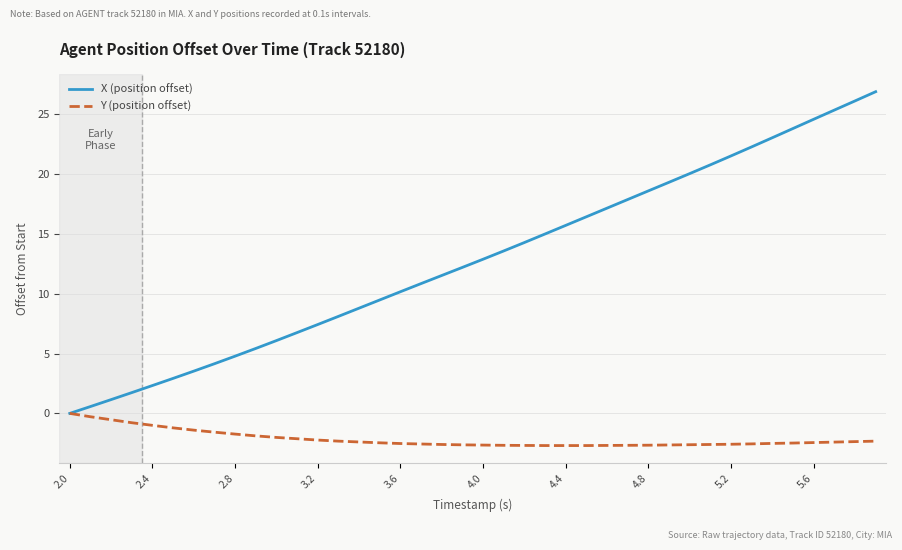

What is the maximum value shown in the chart?

26.9